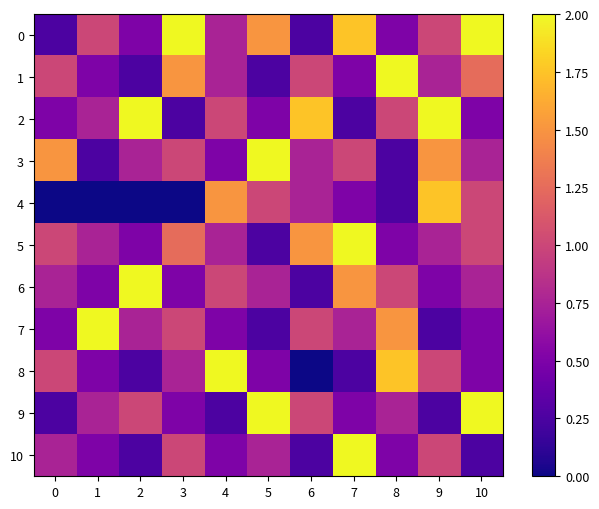

Reading left to right, list all the values displayed in this chart.

0: 0=0.2	1=1.0	2=0.5	3=2.0	4=0.8	5=1.5	6=0.2	7=1.8	8=0.5	9=1.0	10=2.0
1: 0=1.0	1=0.5	2=0.2	3=1.5	4=0.8	5=0.2	6=1.0	7=0.5	8=2.0	9=0.8	10=1.2
2: 0=0.5	1=0.8	2=2.0	3=0.2	4=1.0	5=0.5	6=1.8	7=0.2	8=1.0	9=2.0	10=0.5
3: 0=1.5	1=0.2	2=0.8	3=1.0	4=0.5	5=2.0	6=0.8	7=1.0	8=0.2	9=1.5	10=0.8
4: 0=0.0	1=0.0	2=0.0	3=0.0	4=1.5	5=1.0	6=0.8	7=0.5	8=0.2	9=1.8	10=1.0
5: 0=1.0	1=0.8	2=0.5	3=1.2	4=0.8	5=0.2	6=1.5	7=2.0	8=0.5	9=0.8	10=1.0
6: 0=0.8	1=0.5	2=2.0	3=0.5	4=1.0	5=0.8	6=0.2	7=1.5	8=1.0	9=0.5	10=0.8
7: 0=0.5	1=2.0	2=0.8	3=1.0	4=0.5	5=0.2	6=1.0	7=0.8	8=1.5	9=0.2	10=0.5
8: 0=1.0	1=0.5	2=0.2	3=0.8	4=2.0	5=0.5	6=0.0	7=0.2	8=1.8	9=1.0	10=0.5
9: 0=0.2	1=0.8	2=1.0	3=0.5	4=0.2	5=2.0	6=1.0	7=0.5	8=0.8	9=0.2	10=2.0
10: 0=0.8	1=0.5	2=0.2	3=1.0	4=0.5	5=0.8	6=0.2	7=2.0	8=0.5	9=1.0	10=0.2